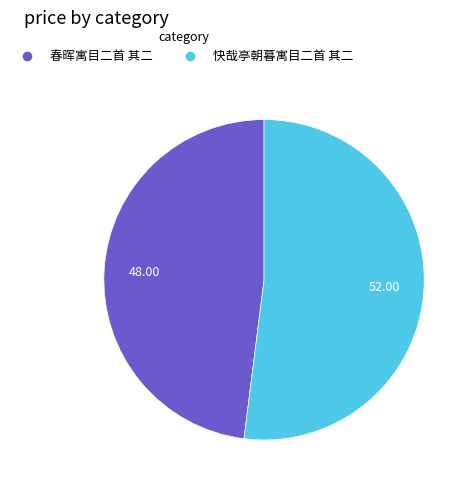

How many slices are in this pie chart?

2